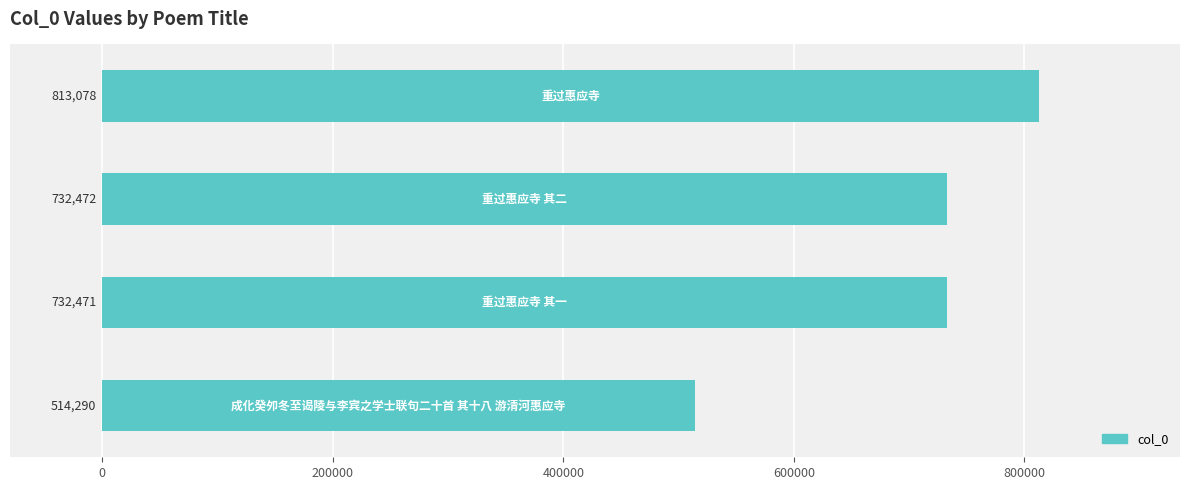

What is the minimum value shown in the chart?

514290